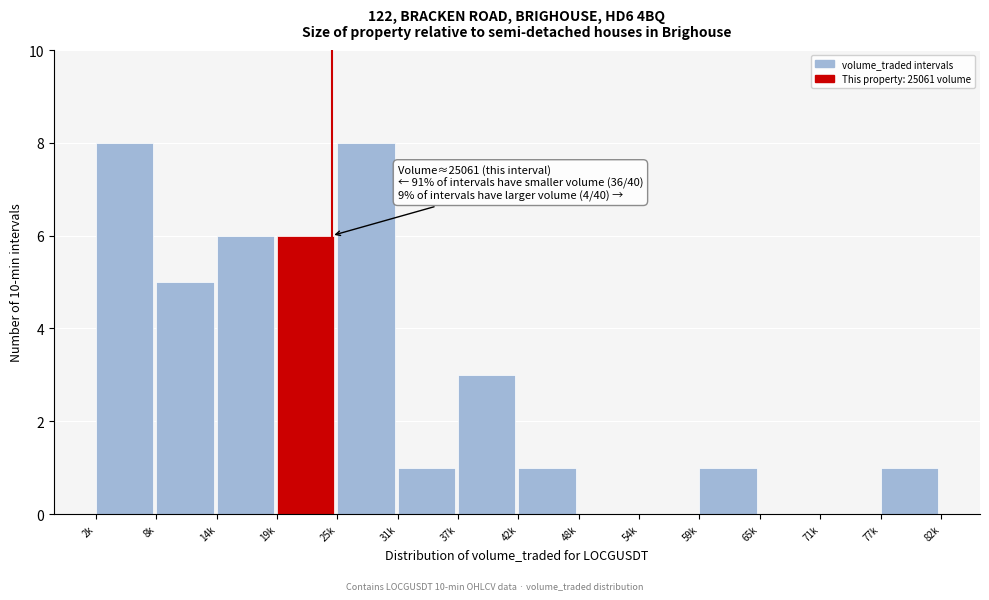

Is it true that the value at 2k is 2?

False